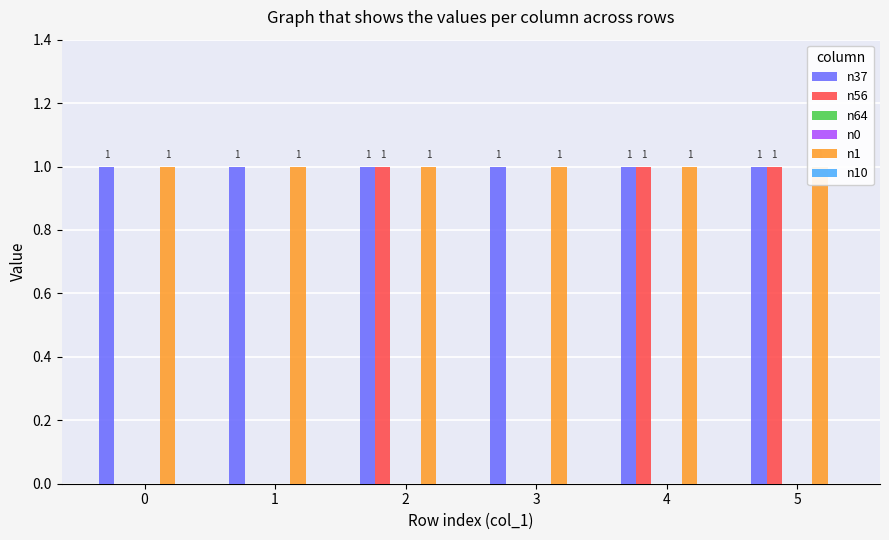

Reading right to left, transcribe all the data shown in this chart.

n37: 1	1	1	1	1	1
n56: 1	1	0	1	0	0
n64: 0	0	0	0	0	0
n0: 0	0	0	0	0	0
n1: 1	1	1	1	1	1
n10: 0	0	0	0	0	0